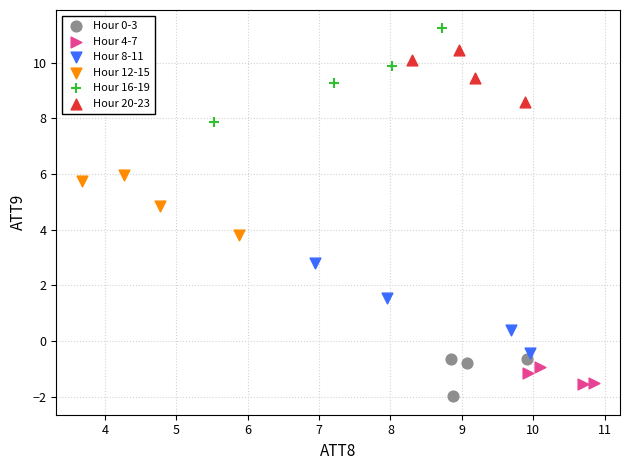

What are all the series names shown in the legend?

Hour 0-3, Hour 4-7, Hour 8-11, Hour 12-15, Hour 16-19, Hour 20-23